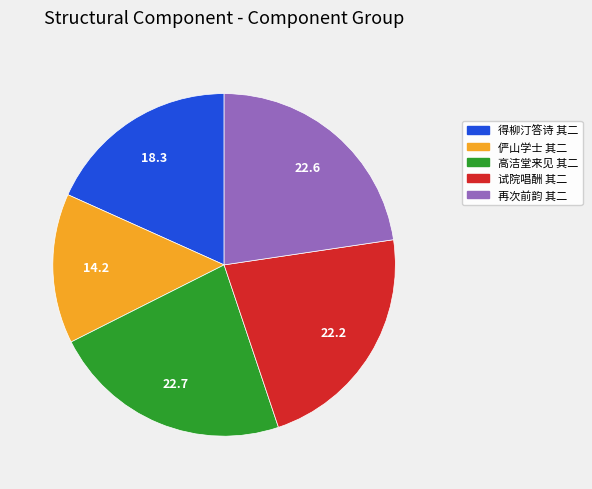

Is there a majority slice in this chart?

No